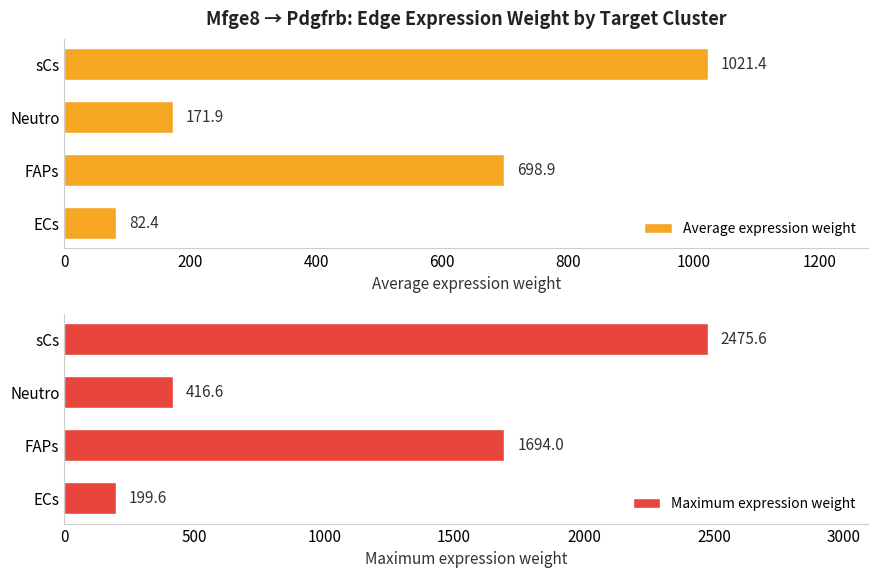

Does the chart contain any negative values?

No